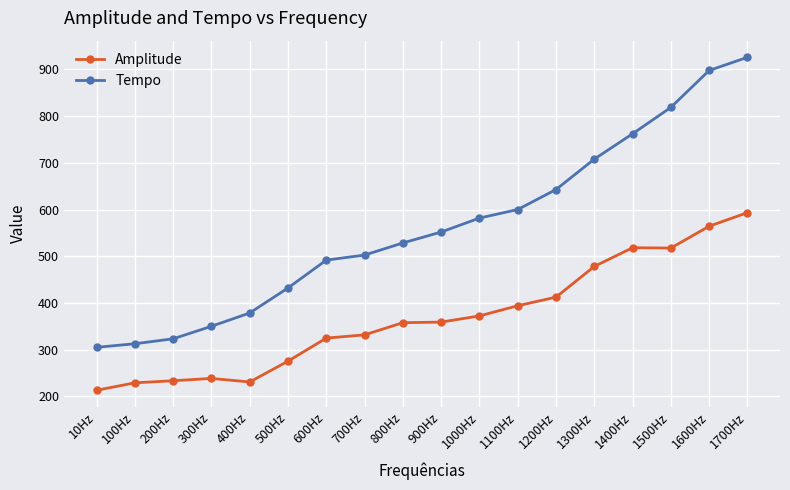

At 300Hz, list the series in order from largest to smallest.

Tempo, Amplitude